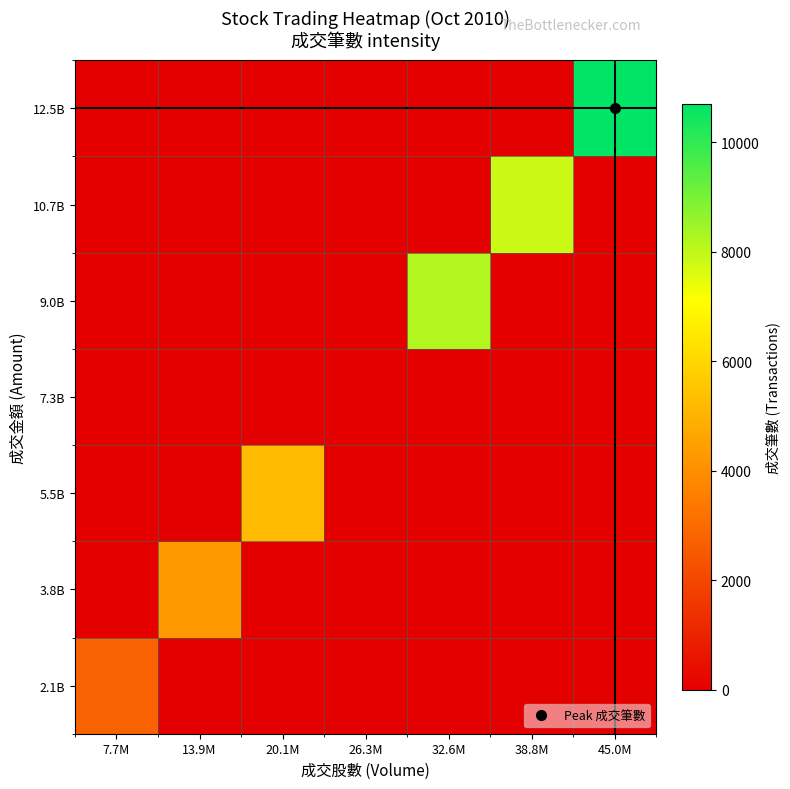

Reading left to right, what are all the values shown in this chart?

2.1B: 7.7M=2770.8	13.9M=0.0	20.1M=0.0	26.3M=0.0	32.6M=0.0	38.8M=0.0	45.0M=0.0
3.8B: 7.7M=0.0	13.9M=4295.5	20.1M=0.0	26.3M=0.0	32.6M=0.0	38.8M=0.0	45.0M=0.0
5.5B: 7.7M=0.0	13.9M=0.0	20.1M=5239.0	26.3M=0.0	32.6M=0.0	38.8M=0.0	45.0M=0.0
7.3B: 7.7M=0.0	13.9M=0.0	20.1M=0.0	26.3M=0.0	32.6M=0.0	38.8M=0.0	45.0M=0.0
9.0B: 7.7M=0.0	13.9M=0.0	20.1M=0.0	26.3M=0.0	32.6M=8202.0	38.8M=0.0	45.0M=0.0
10.7B: 7.7M=0.0	13.9M=0.0	20.1M=0.0	26.3M=0.0	32.6M=0.0	38.8M=7890.0	45.0M=0.0
12.5B: 7.7M=0.0	13.9M=0.0	20.1M=0.0	26.3M=0.0	32.6M=0.0	38.8M=0.0	45.0M=10692.5